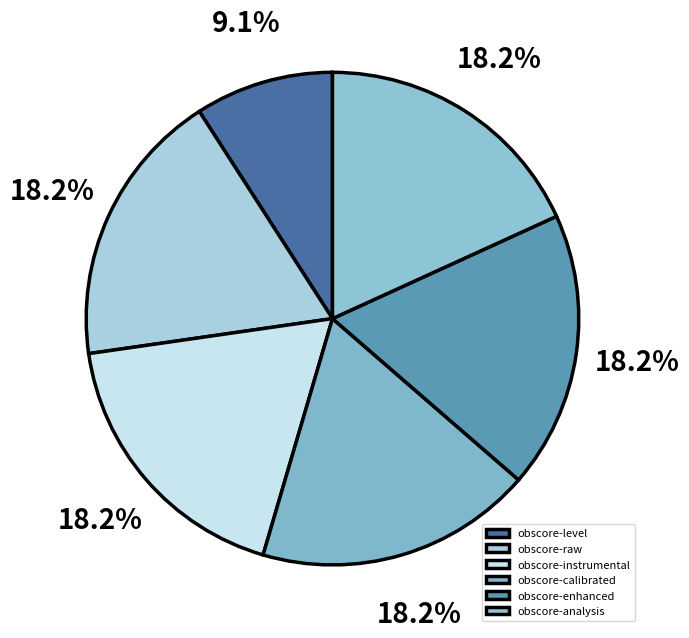

Does any single category account for the majority?

No